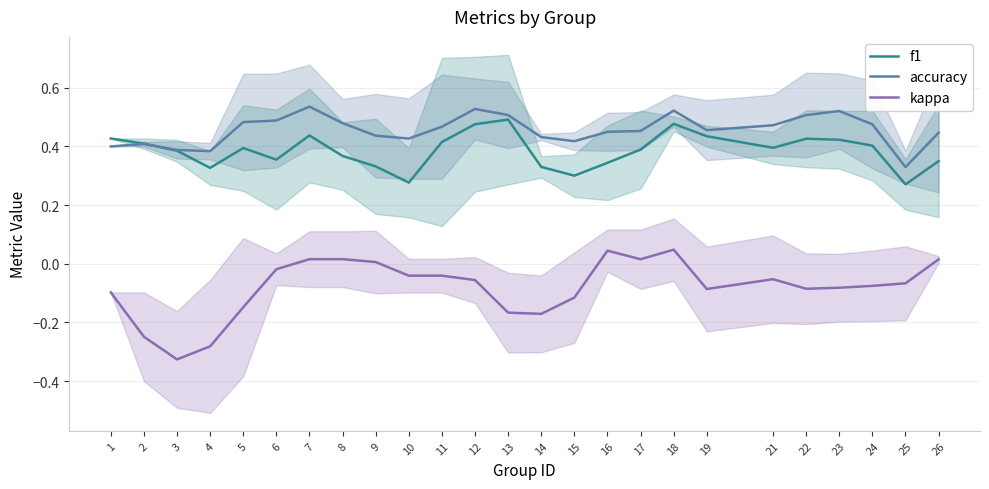

What is the value of the accuracy point at the 8th from the left?

0.5